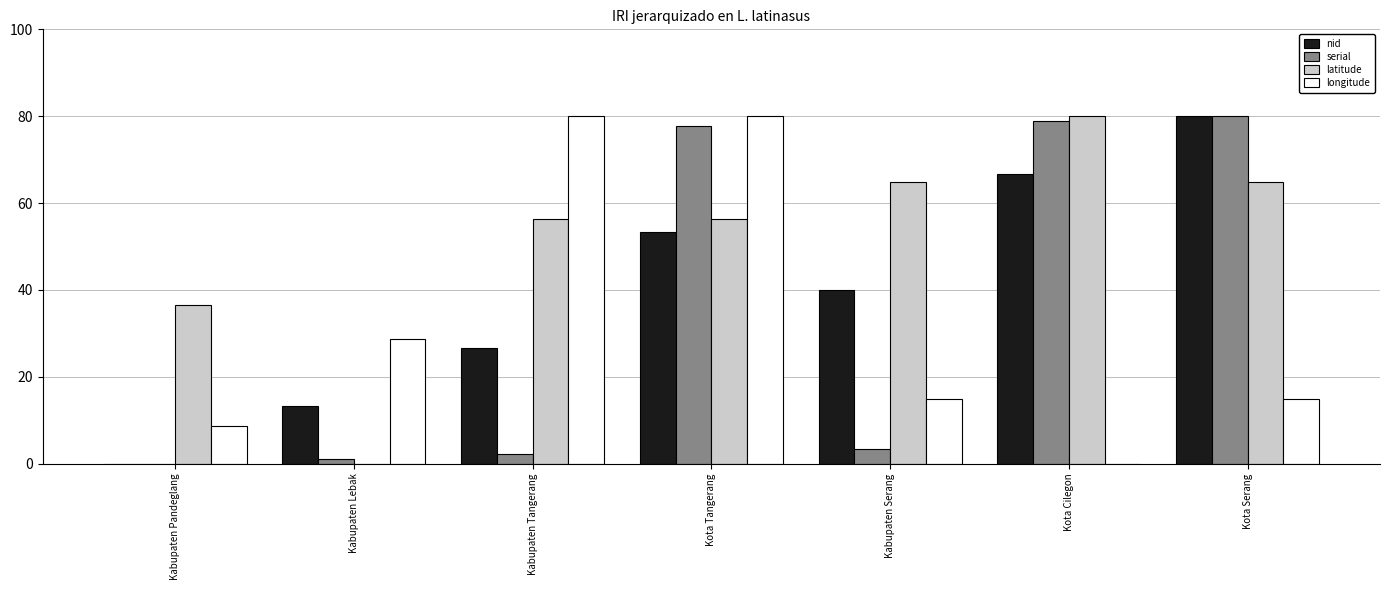

Reading left to right, what are all the values shown in this chart?

nid: 0.0	13.3	26.7	53.3	40.0	66.7	80.0
serial: 0.0	1.1	2.2	77.8	3.3	78.9	80.0
latitude: 36.5	0.0	56.4	56.4	64.9	80.0	64.9
longitude: 8.6	28.6	80.0	80.0	14.9	0.0	14.9